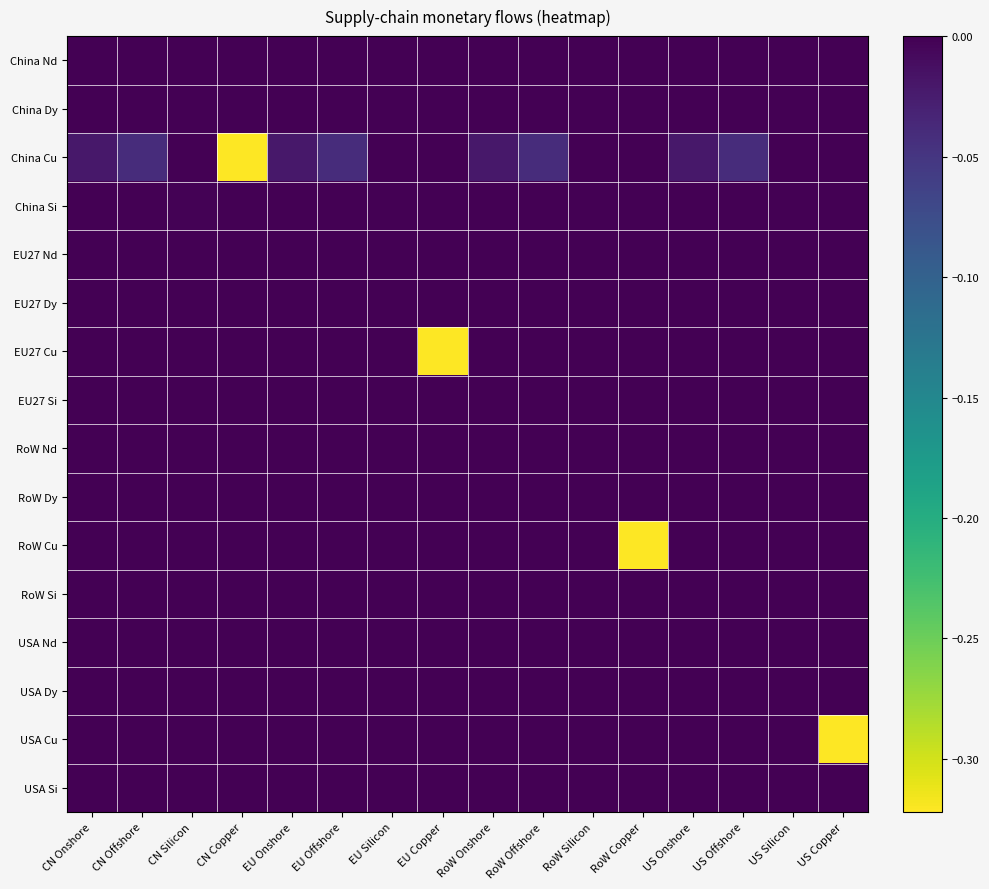

Rank the series at US Onshore from lowest to highest value.

China Cu, China Nd, China Dy, China Si, EU27 Nd, EU27 Dy, EU27 Cu, EU27 Si, RoW Nd, RoW Dy, RoW Cu, RoW Si, USA Nd, USA Dy, USA Cu, USA Si